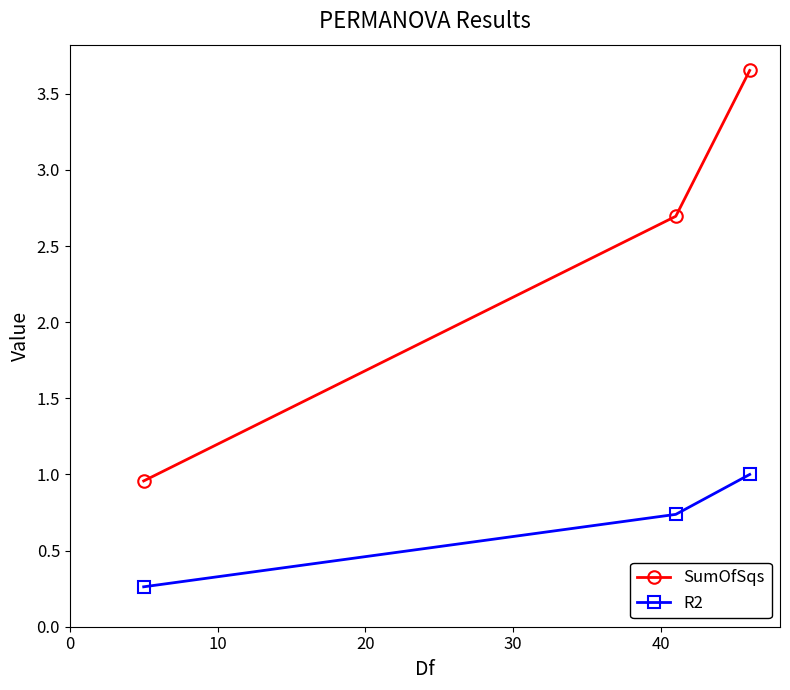

What is the value of the SumOfSqs point at the 2nd from the left?

2.7